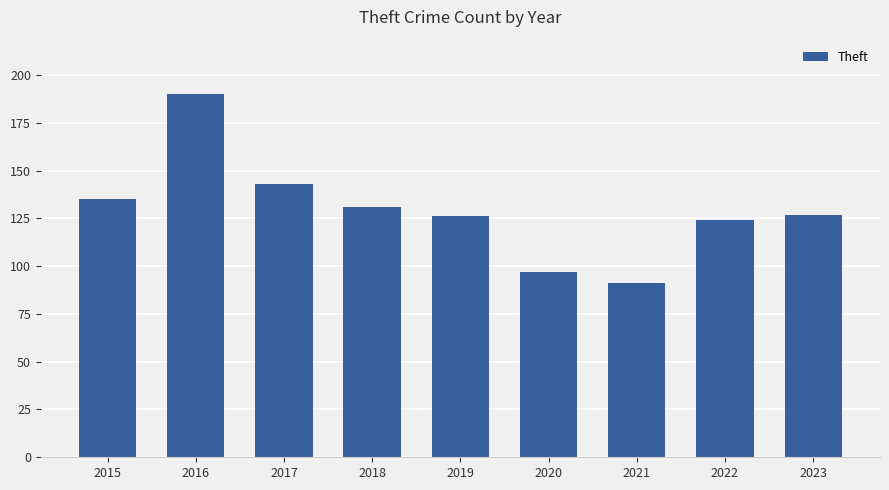

Read the value at 2021, to the nearest 5.

90